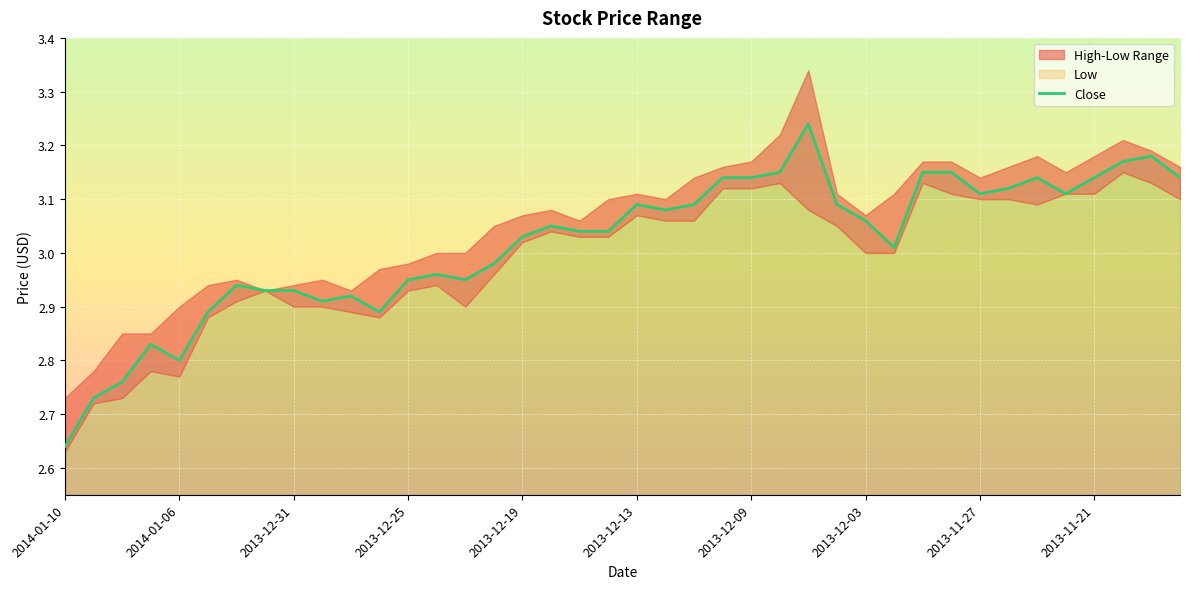

Reading left to right, list all the values displayed in this chart.

2.6	2.7	2.8	2.8	2.8	2.9	2.9	2.9	2.9	2.9	2.9	2.9	3.0	3.0	3.0	3.0	3.0	3.0	3.0	3.0	3.1	3.1	3.1	3.1	3.1	3.1	3.2	3.1	3.1	3.0	3.1	3.1	3.1	3.1	3.1	3.1	3.1	3.2	3.2	3.1